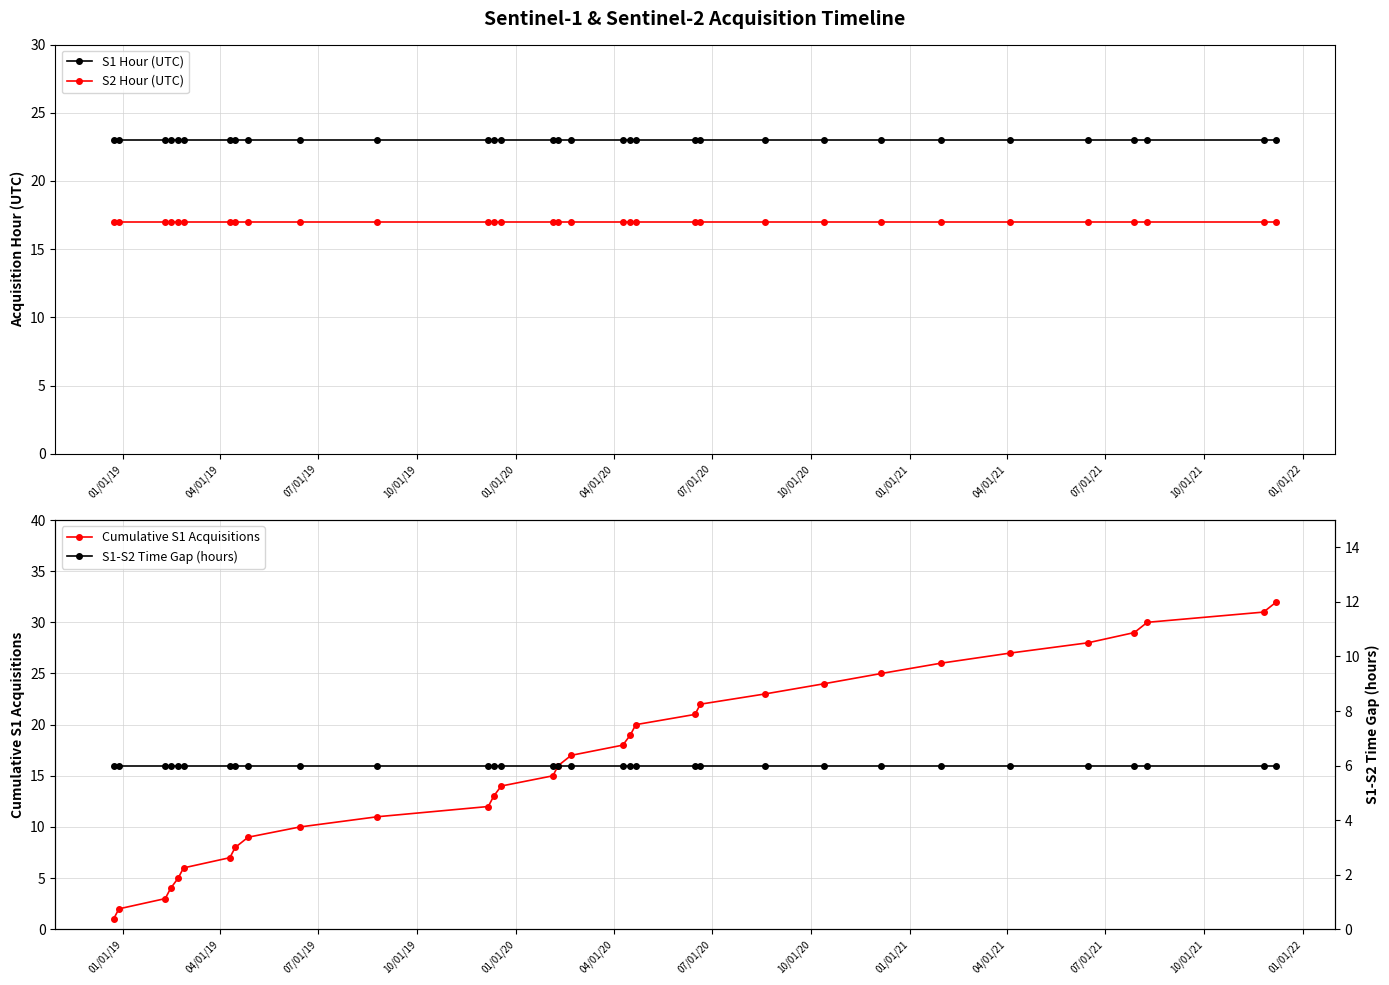

What is the lowest value of the S1 Hour (UTC) series?

23